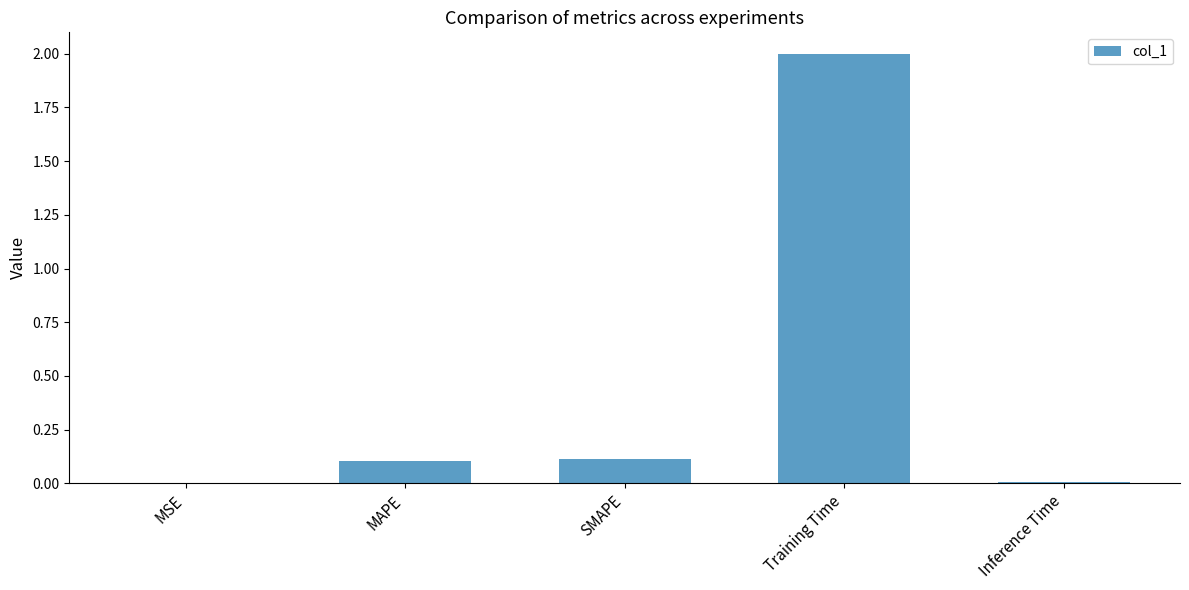

The value at SMAPE is 0.1. True or false?

True